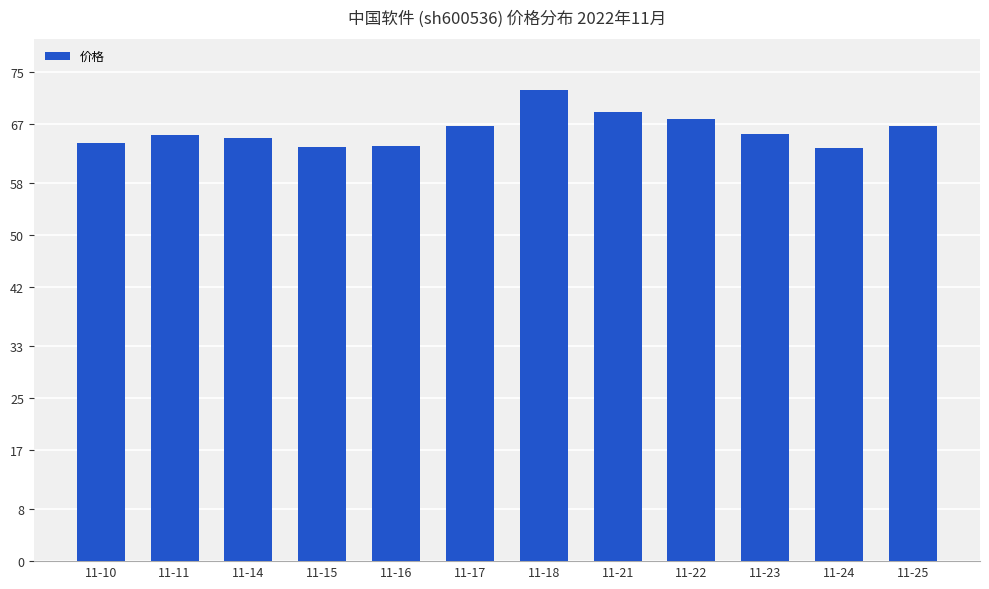

What is the value of the 9th bar from the left?

67.7